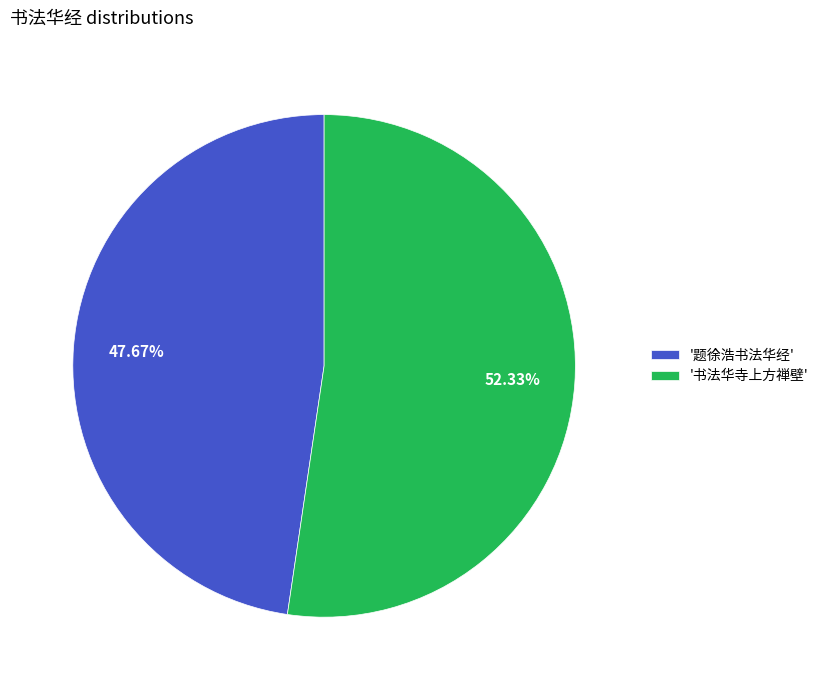

Combined, do '题徐浩书法华经' and '书法华寺上方禅壁' account for over 50%?

Yes